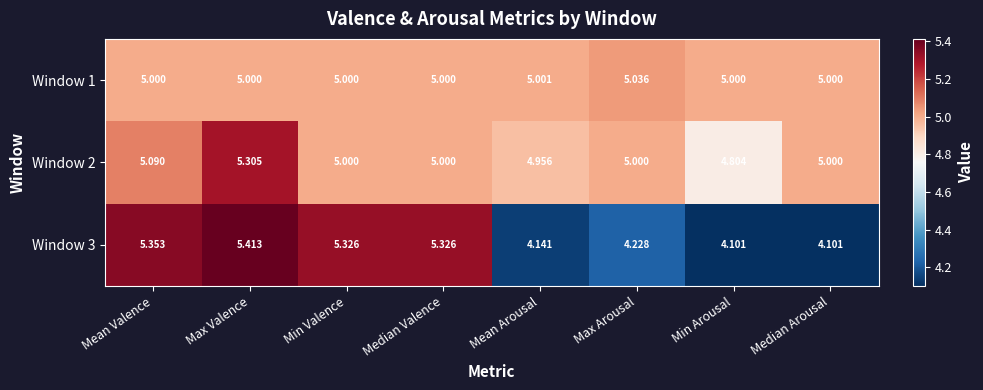

At which category is the sum across all series the highest?

Max Valence